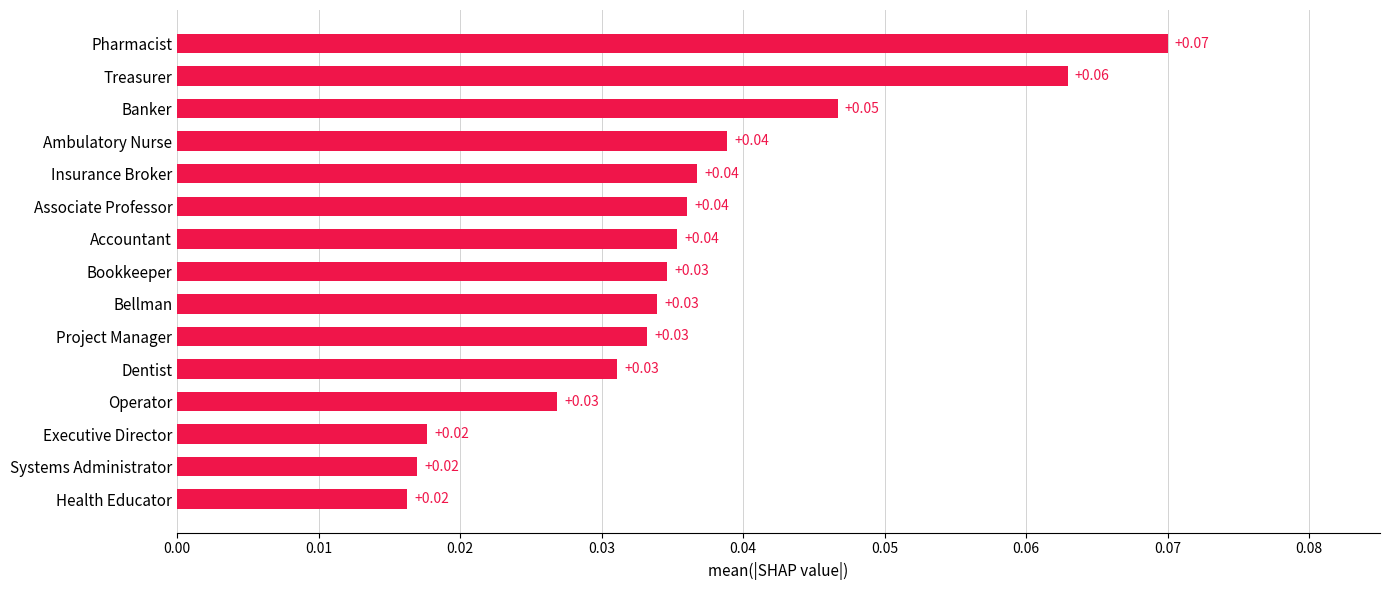

What is the sum of all values?

0.5